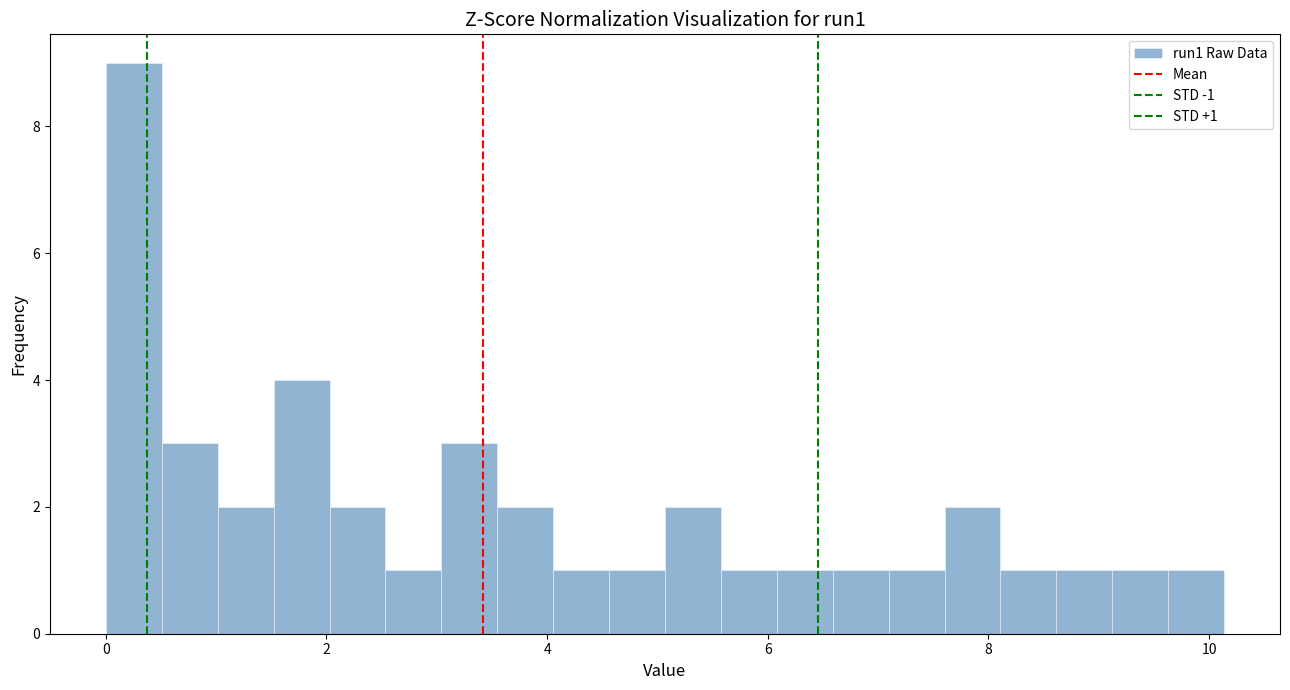

Read against the x-axis, roughly where is the centre of the tallest bar?

0.2